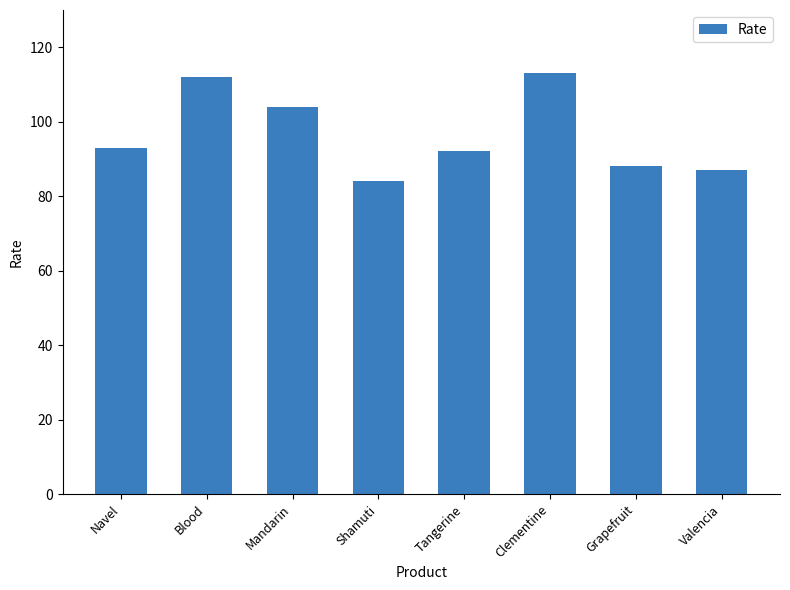

Reading left to right, extract all data points from this chart.

93	112	104	84	92	113	88	87